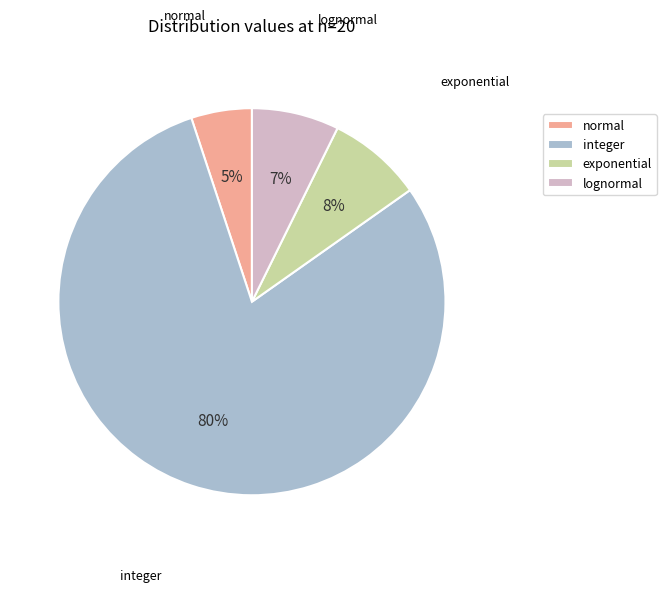

Which category has the smallest portion of the pie?

normal